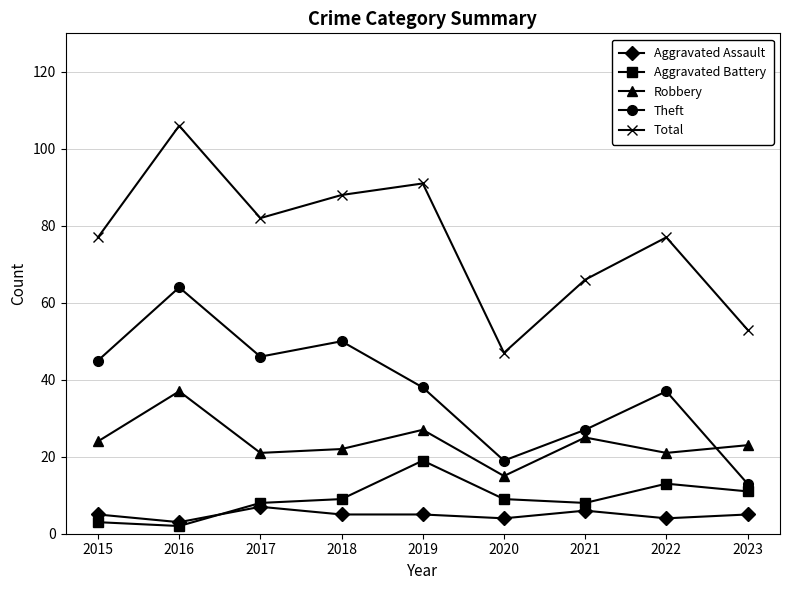

List the series in order of their peak value, lowest first.

Aggravated Assault, Aggravated Battery, Robbery, Theft, Total